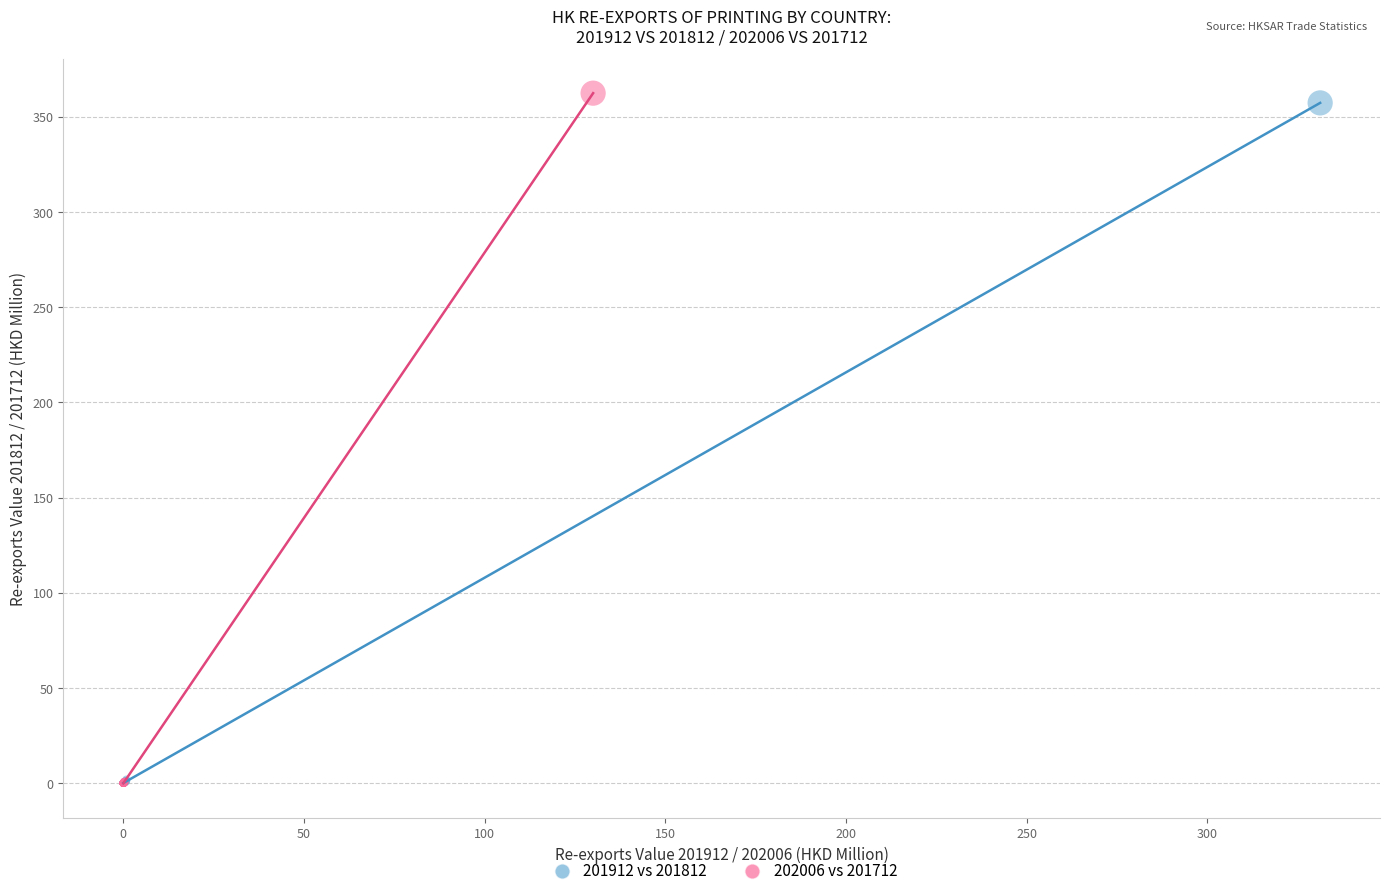

What are all the series names shown in the legend?

201912 vs 201812, 202006 vs 201712